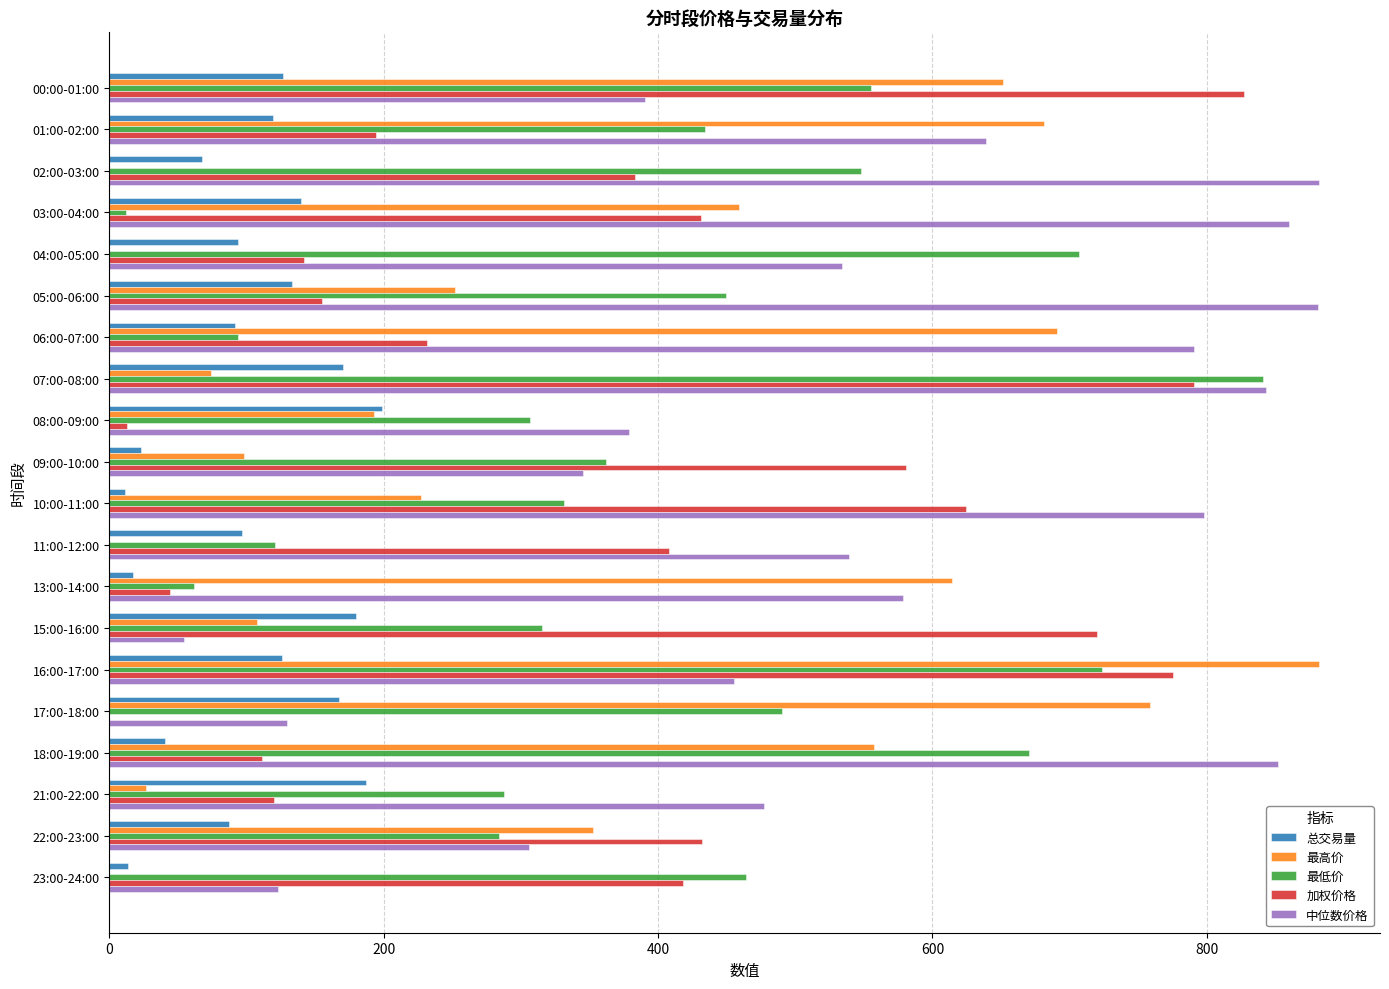

How many categories are shown in the chart?

20